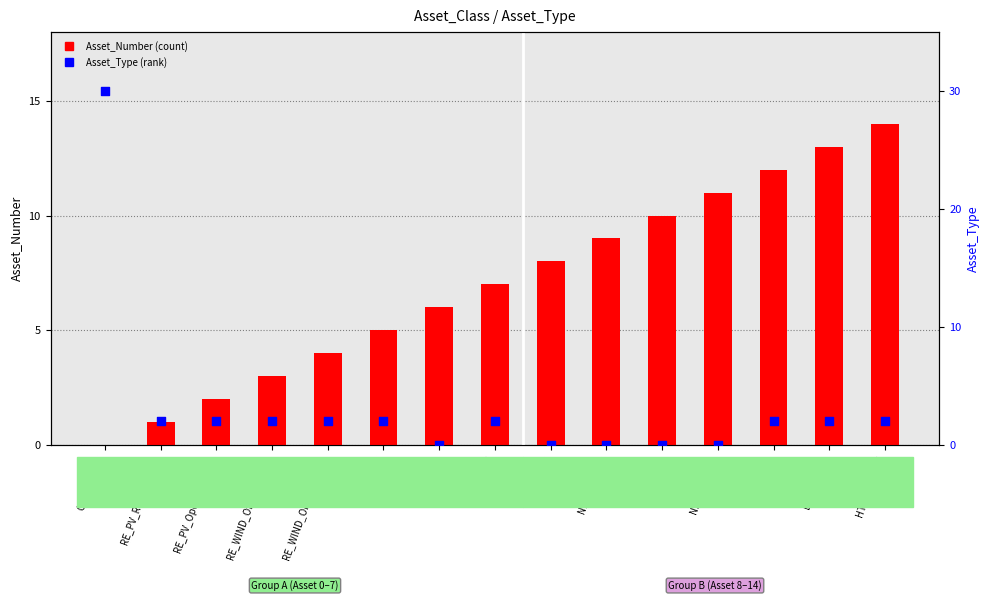

At how many categories does at least one series exceed 21?

1